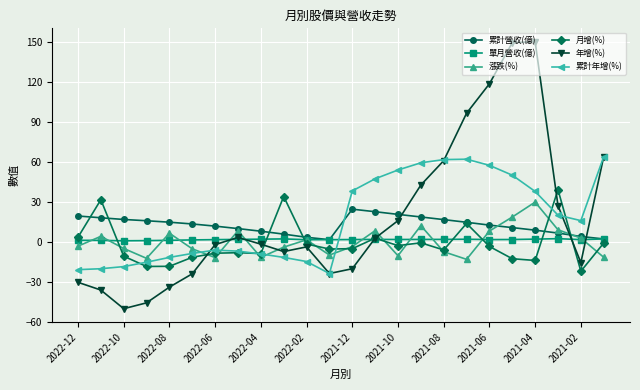

What is the sum of all 年增(%) values?

440.8